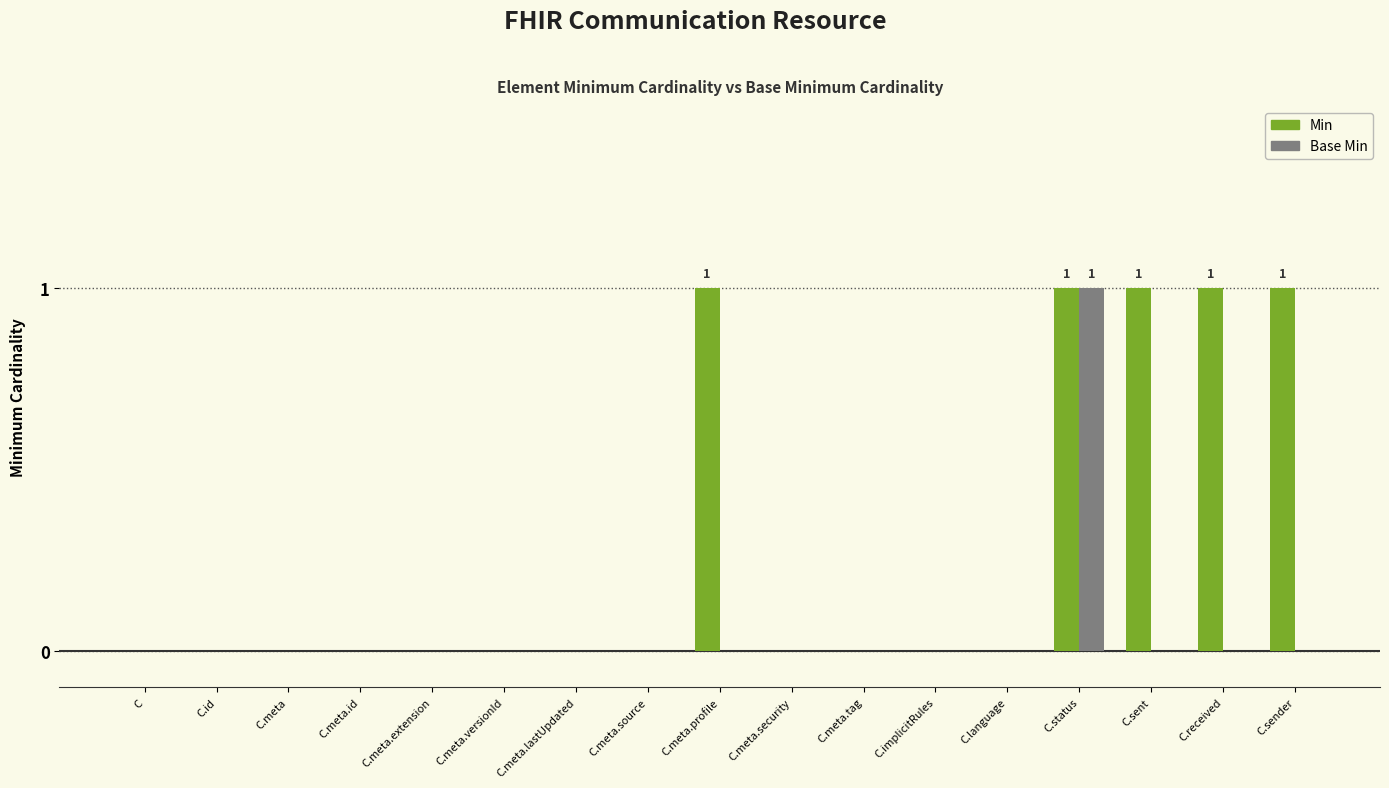

Reading left to right, what are all the values shown in this chart?

Min: 0	0	0	0	0	0	0	0	1	0	0	0	0	1	1	1	1
Base Min: 0	0	0	0	0	0	0	0	0	0	0	0	0	1	0	0	0